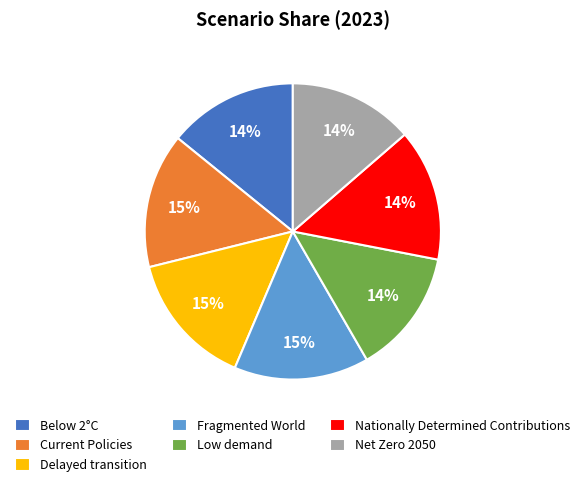

Is the sum of Delayed transition and Net Zero 2050 greater than half?

No